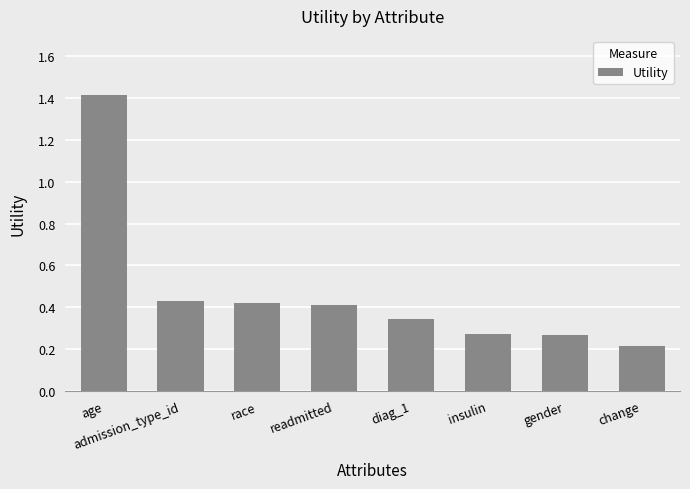

Which category has the highest value across all series?

age